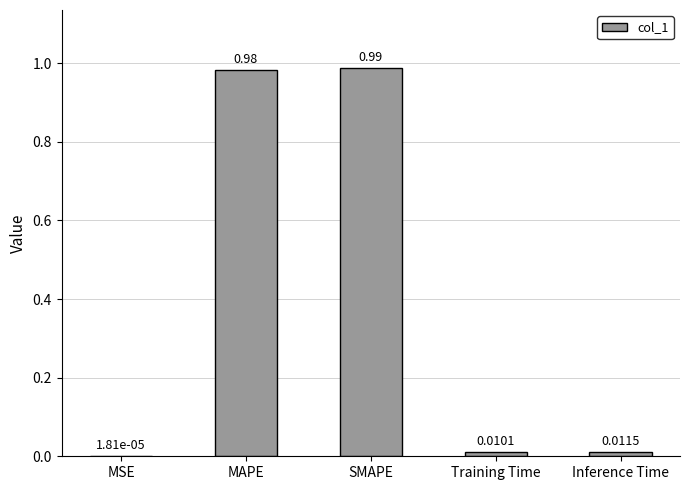

Between Inference Time and Training Time, which is larger?

Inference Time